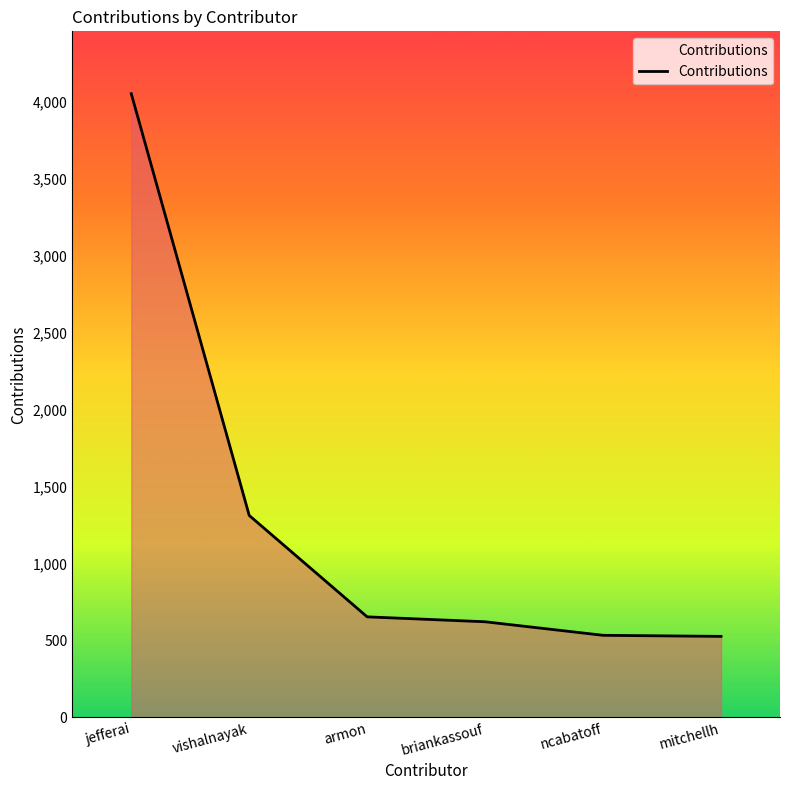

What is the sum of all values?

7698